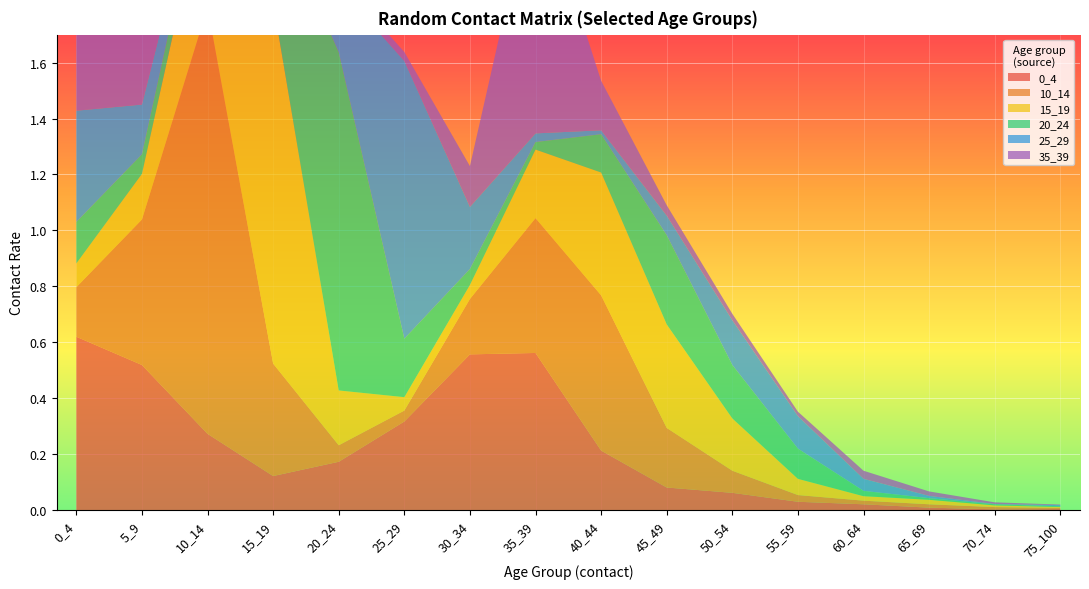

Reading left to right, list all the values displayed in this chart.

0_4: 0_4=0.6	5_9=0.5	10_14=0.3	15_19=0.1	20_24=0.2	25_29=0.3	30_34=0.6	35_39=0.6	40_44=0.2	45_49=0.1	50_54=0.1	55_59=0.0	60_64=0.0	65_69=0.0	70_74=0.0	75_100=0.0
10_14: 0_4=0.2	5_9=0.5	10_14=1.5	15_19=0.4	20_24=0.1	25_29=0.0	30_34=0.2	35_39=0.5	40_44=0.6	45_49=0.2	50_54=0.1	55_59=0.0	60_64=0.0	65_69=0.0	70_74=0.0	75_100=0.0
15_19: 0_4=0.1	5_9=0.2	10_14=0.5	15_19=1.3	20_24=0.2	25_29=0.0	30_34=0.1	35_39=0.2	40_44=0.4	45_49=0.4	50_54=0.2	55_59=0.1	60_64=0.0	65_69=0.0	70_74=0.0	75_100=0.0
20_24: 0_4=0.1	5_9=0.1	10_14=0.1	15_19=0.4	20_24=1.2	25_29=0.2	30_34=0.1	35_39=0.0	40_44=0.1	45_49=0.3	50_54=0.2	55_59=0.1	60_64=0.0	65_69=0.0	70_74=0.0	75_100=0.0
25_29: 0_4=0.4	5_9=0.2	10_14=0.0	15_19=0.1	20_24=0.2	25_29=1.0	30_34=0.2	35_39=0.0	40_44=0.0	45_49=0.1	50_54=0.2	55_59=0.1	60_64=0.0	65_69=0.0	70_74=0.0	75_100=0.0
35_39: 0_4=0.5	5_9=0.7	10_14=0.6	15_19=0.2	20_24=0.0	25_29=0.0	30_34=0.1	35_39=0.9	40_44=0.2	45_49=0.0	50_54=0.0	55_59=0.0	60_64=0.0	65_69=0.0	70_74=0.0	75_100=0.0